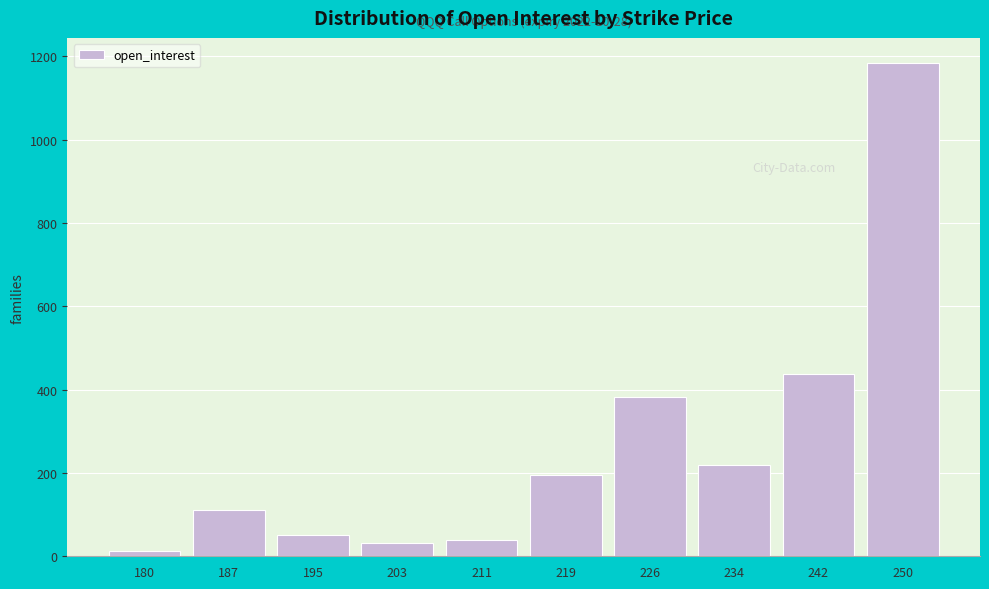

Reading left to right, extract all data points from this chart.

13	112	52	33	40	195	382	218	438	1185